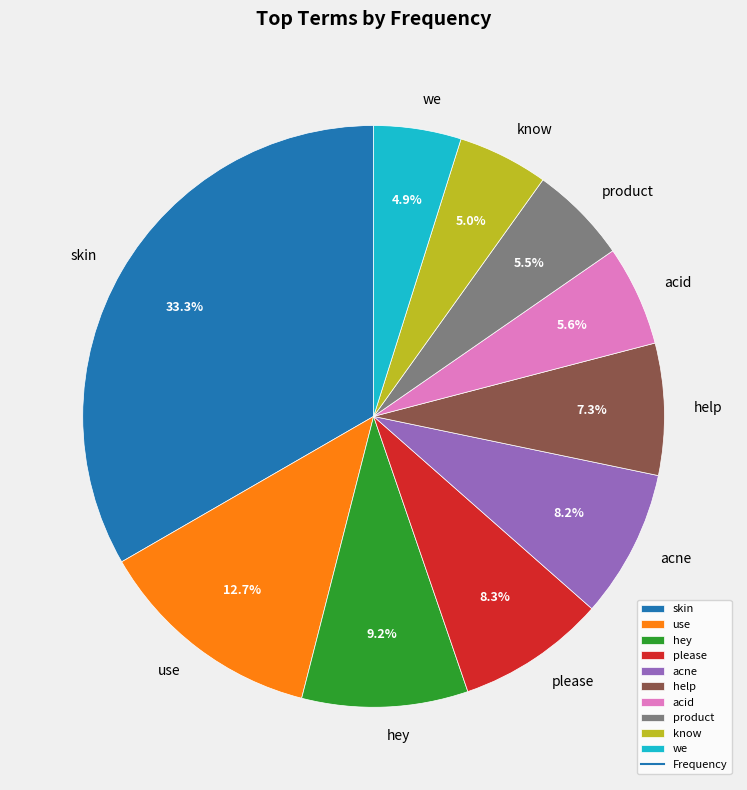

What percentage is the acne slice, to the nearest percent?

8%